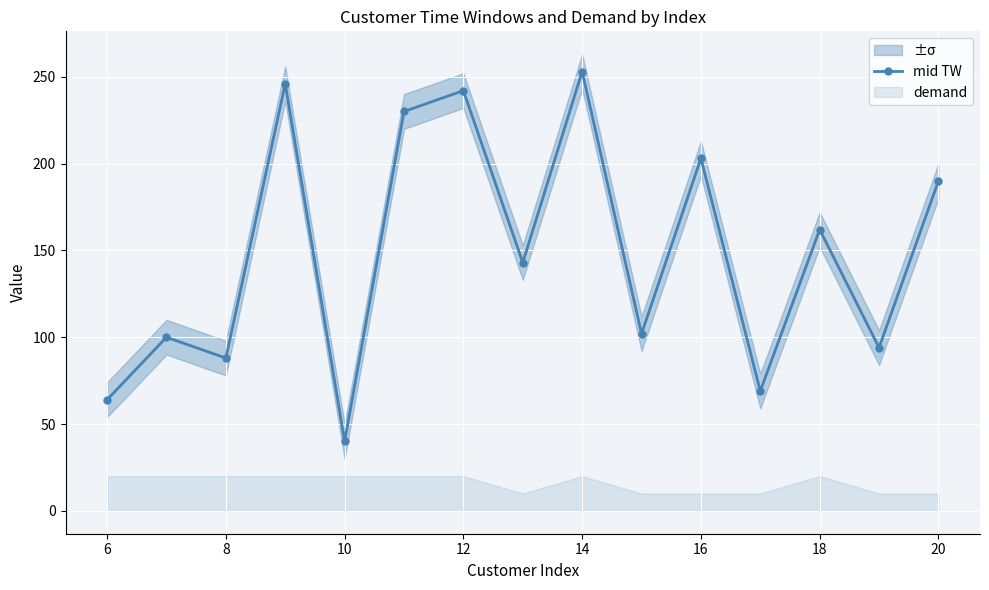

Which category has the lowest value in the mid TW series?

10